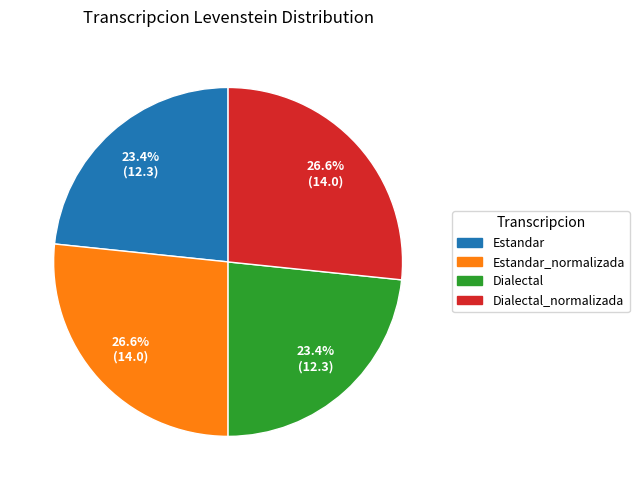

Does any single category account for the majority?

No